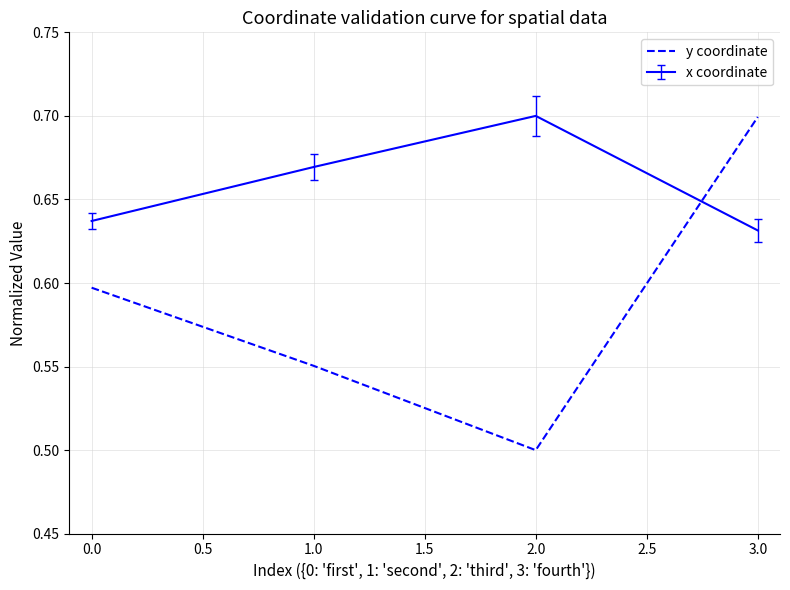

What is the sum of all x coordinate values?

2.6